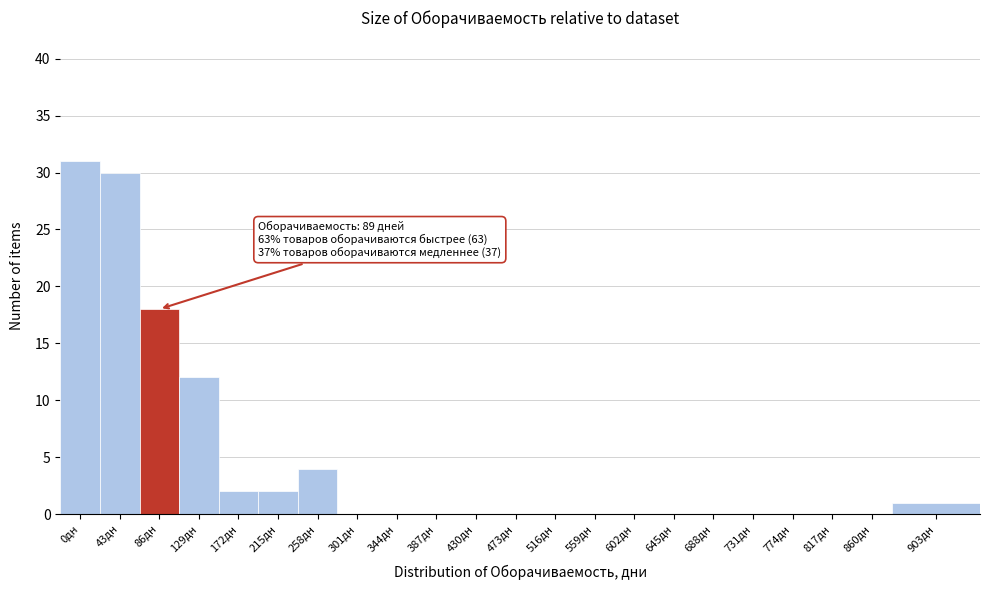

Reading left to right, list all the values displayed in this chart.

0дн=31	43дн=30	86дн=18	129дн=12	172дн=2	215дн=2	258дн=4	301дн=0	344дн=0	387дн=0	430дн=0	473дн=0	516дн=0	559дн=0	602дн=0	645дн=0	688дн=0	731дн=0	774дн=0	817дн=0	860дн=0	903дн=1